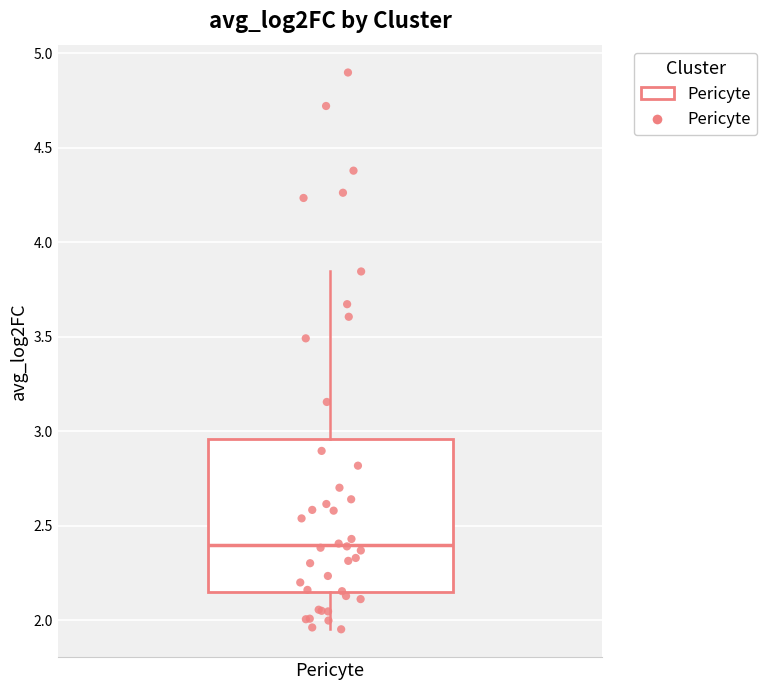

Where does the lower whisker of the box for Pericyte end on the y-axis? The values are not printed on the chart, so give them approximately, as read against the axis.

1.95